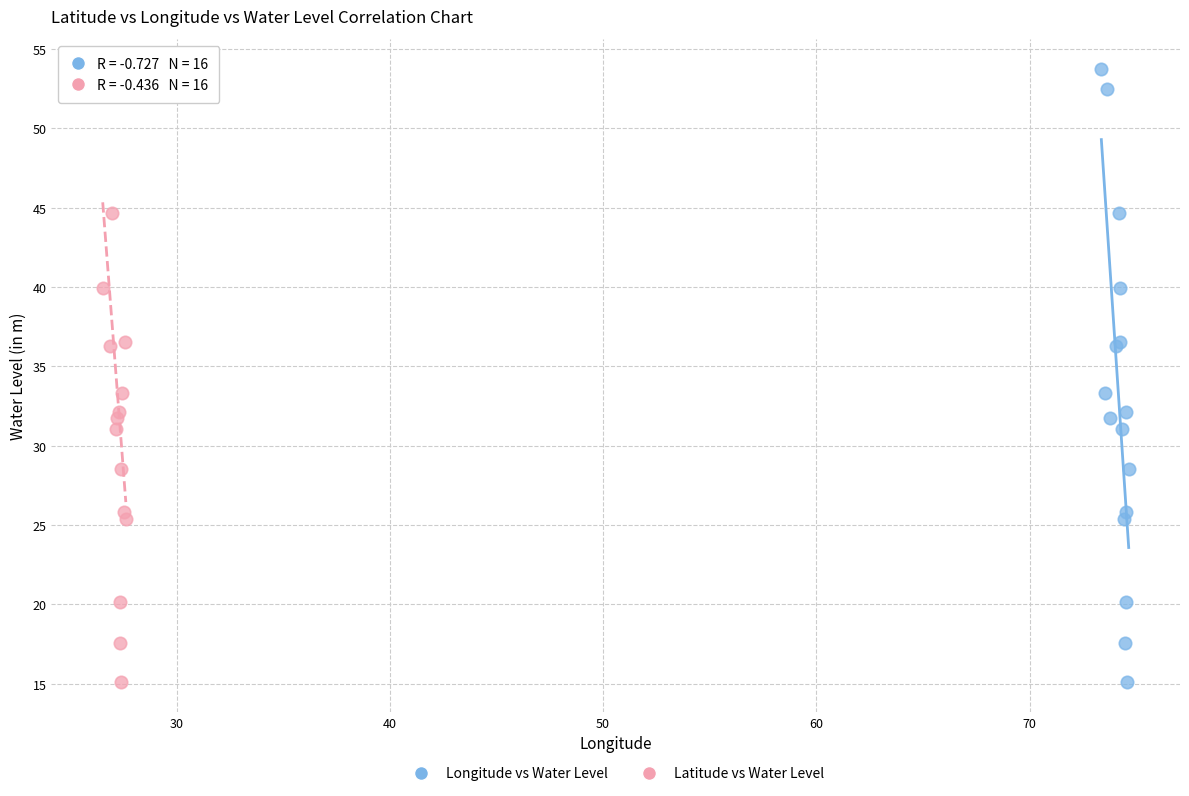

What are all the series names shown in the legend?

Longitude vs Water Level, Latitude vs Water Level